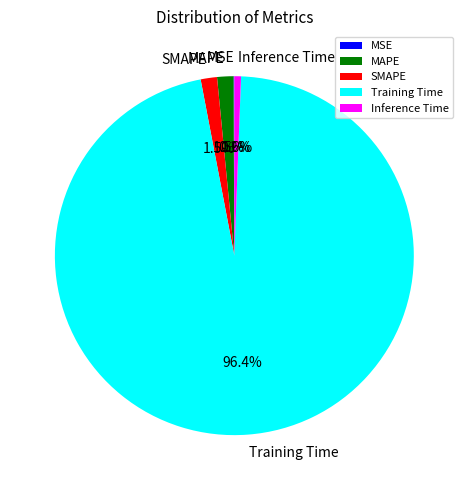

Which slice is the largest?

Training Time